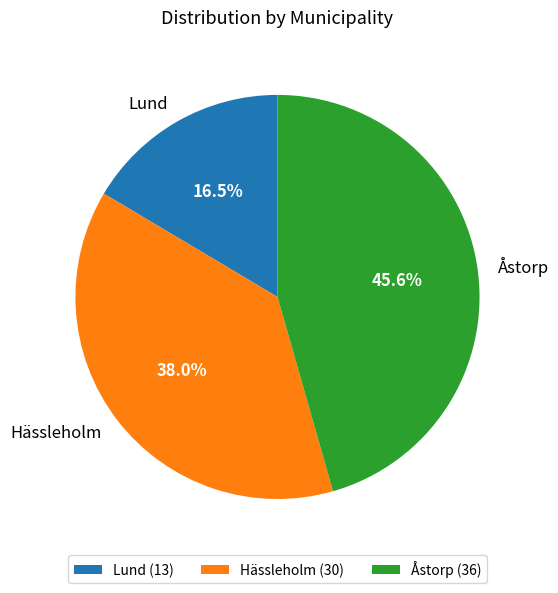

To the nearest percent, what is the combined percentage of Hässleholm and Åstorp?

84%